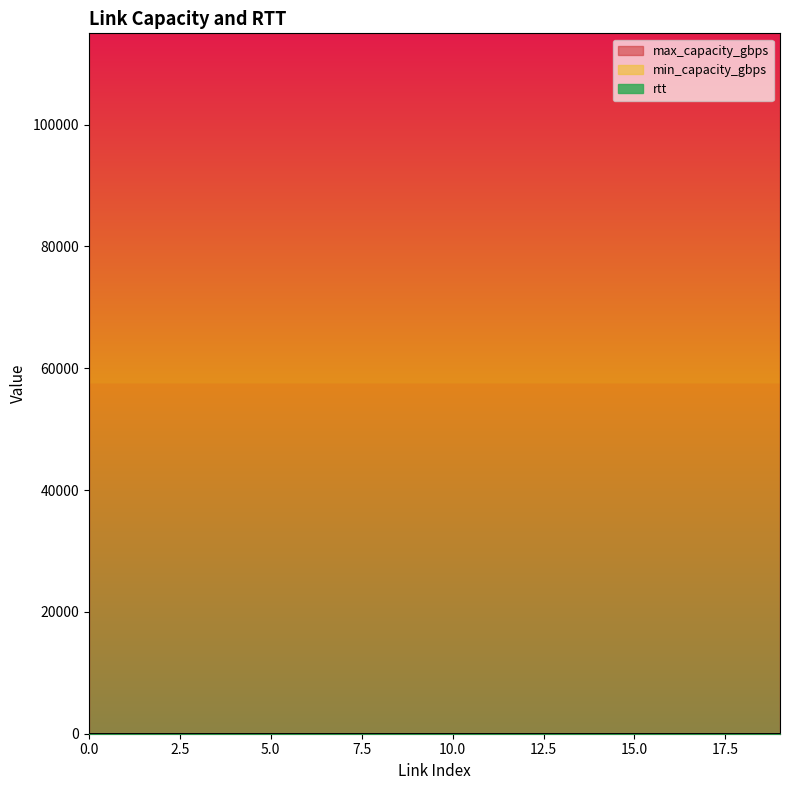

Between 8 and 13, which series saw the biggest shift?

rtt